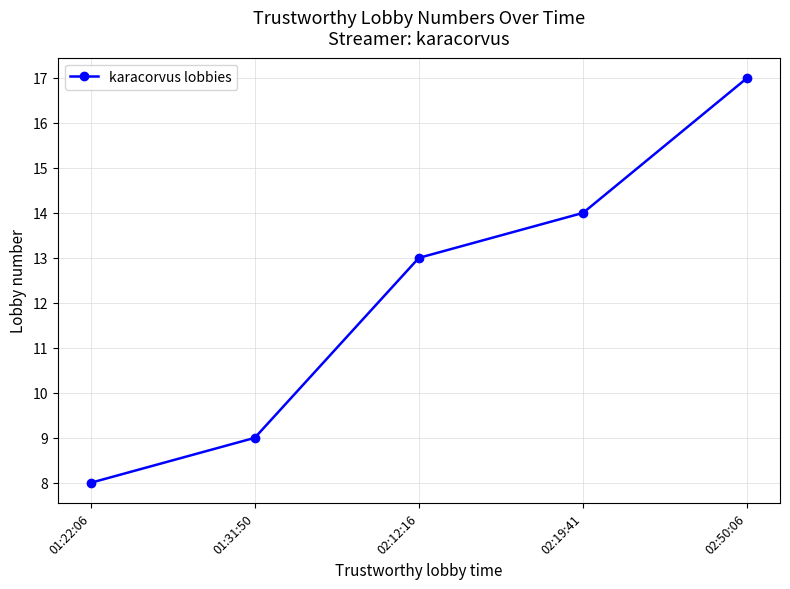

Count the values in the range 9 to 14.

3